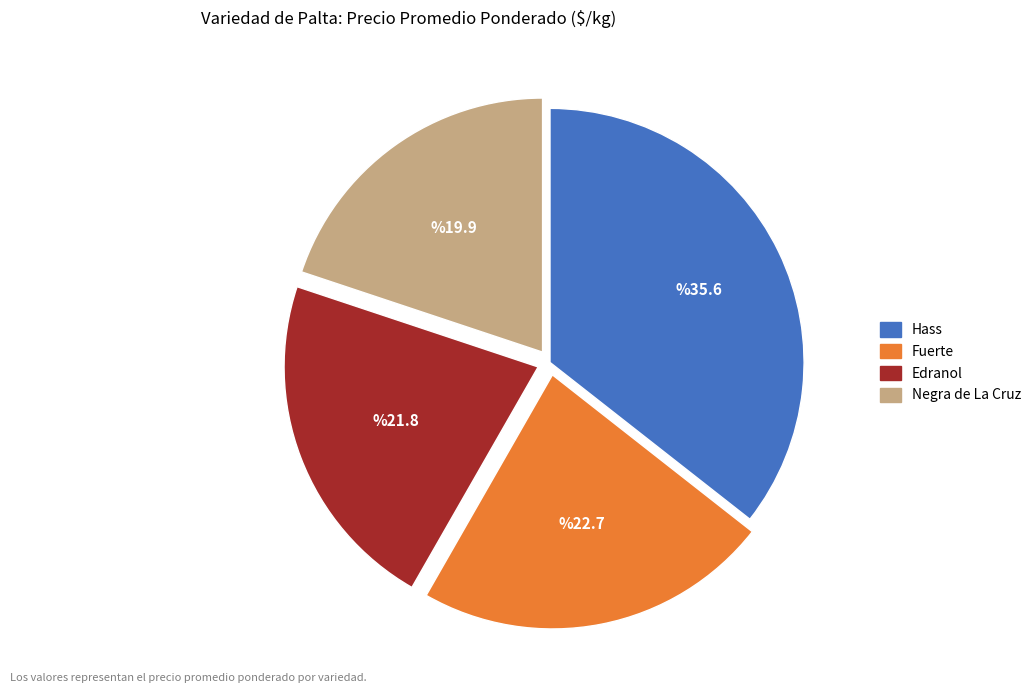

Do Negra de La Cruz and Hass together represent more than half of the pie?

Yes